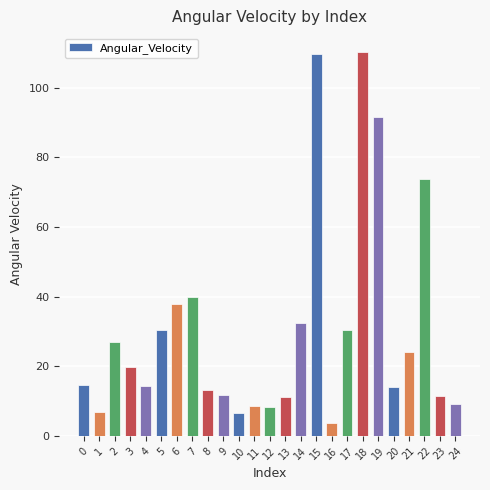

At which category does the chart reach its minimum across all series?

16